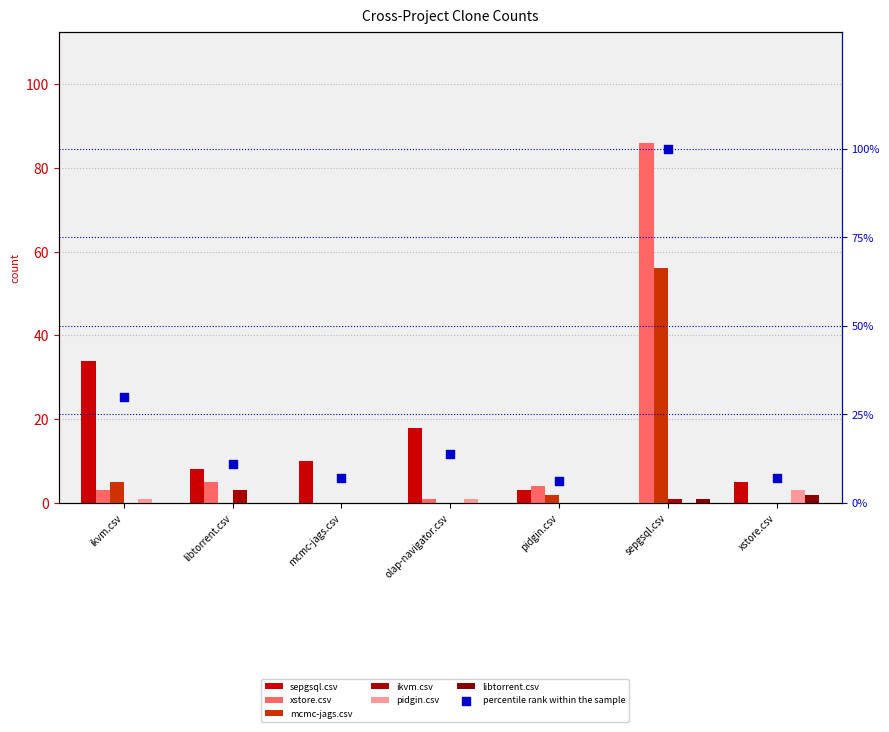

Which series has the largest total across all categories?

xstore.csv